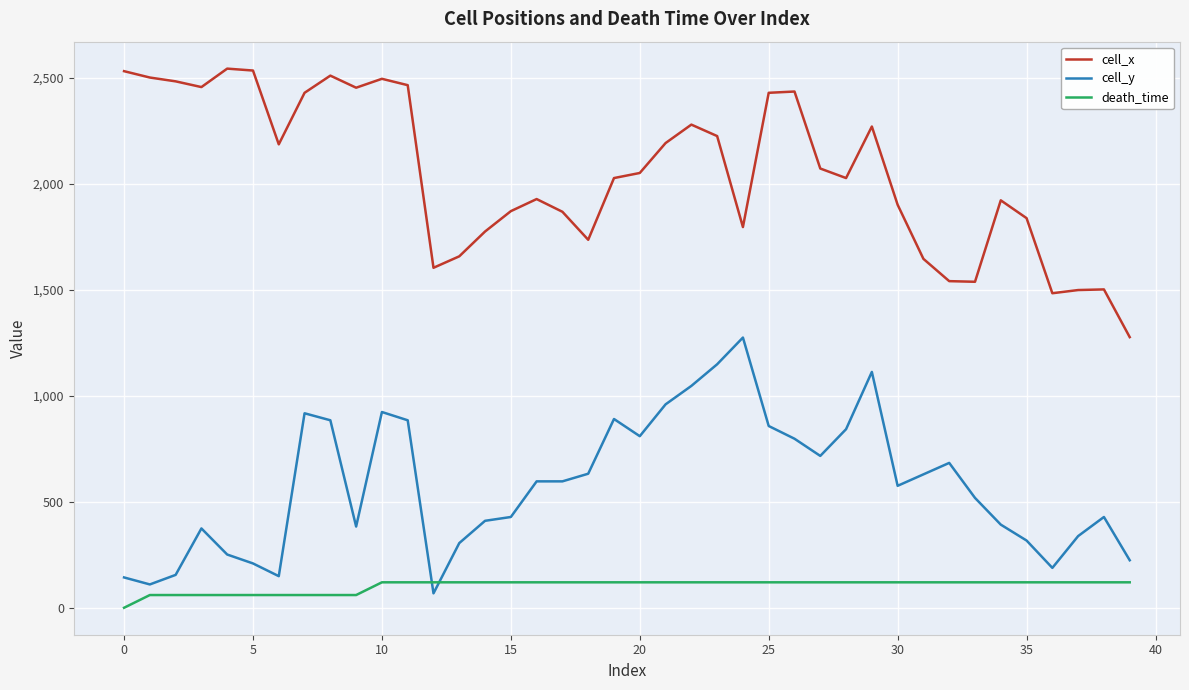

Which series has the largest total across all categories?

cell_x